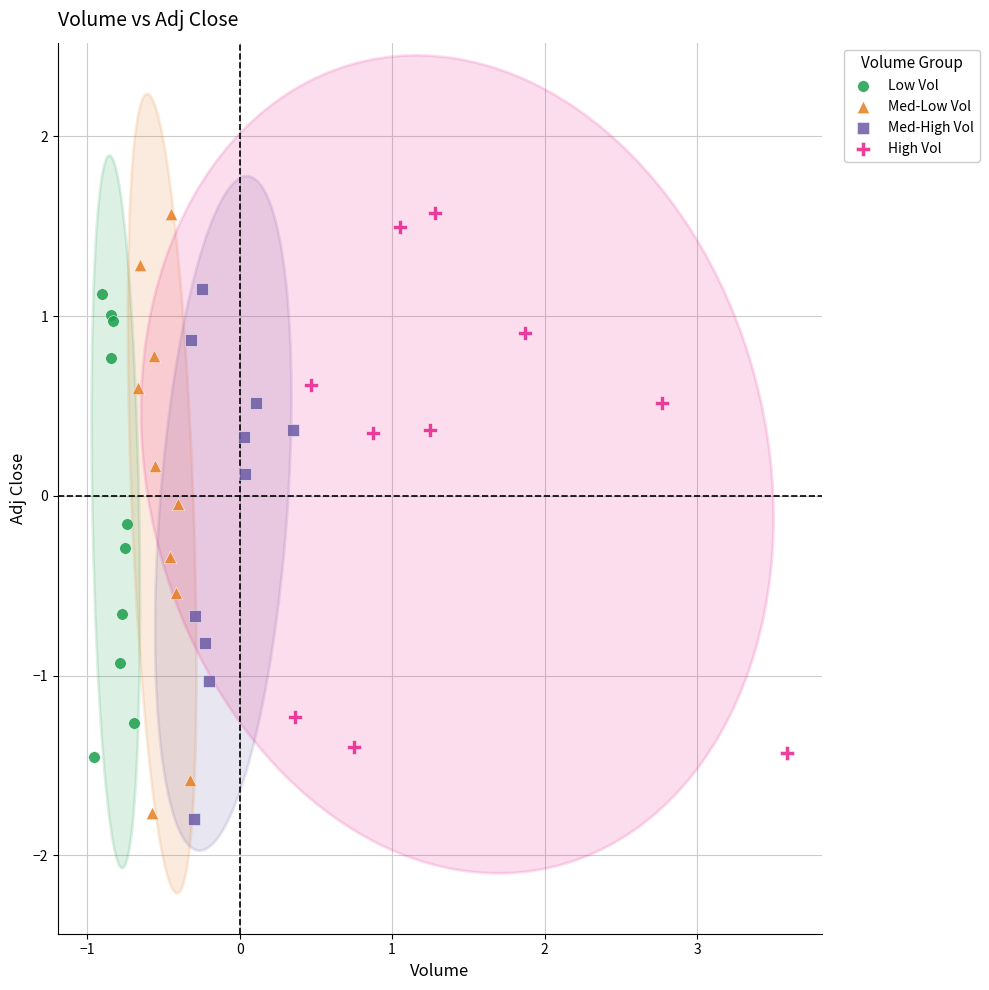

Which series has the widest spread of Y values?

Med-Low Vol